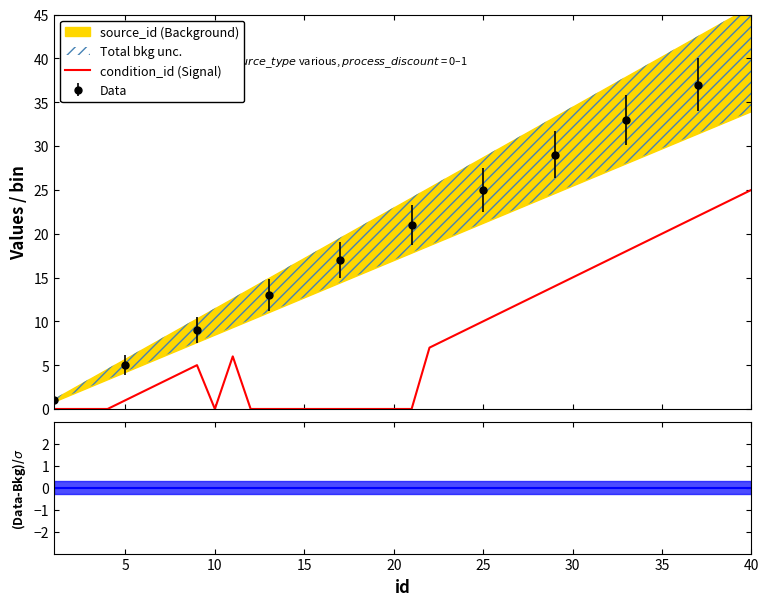

What is the sum of all values?

325